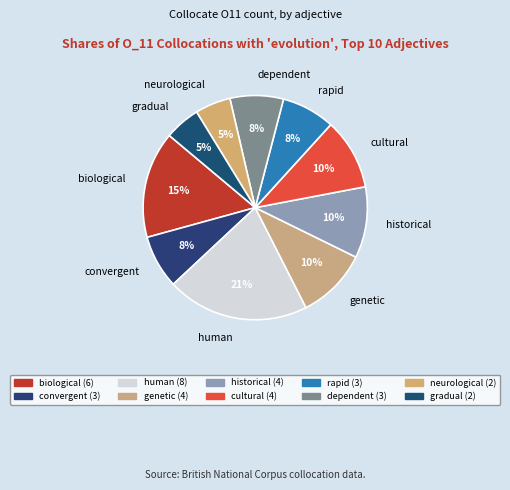

What is the ratio of the value at convergent to the value at dependent?

1.0